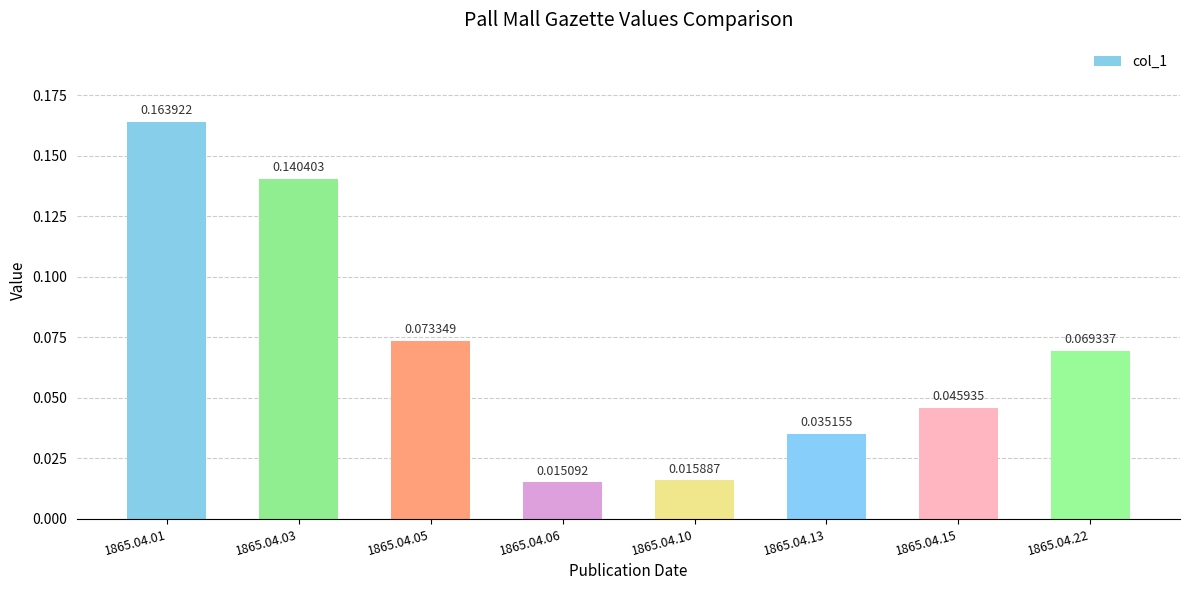

List the labels in order of value, largest first.

1865.04.01, 1865.04.03, 1865.04.05, 1865.04.22, 1865.04.15, 1865.04.13, 1865.04.10, 1865.04.06